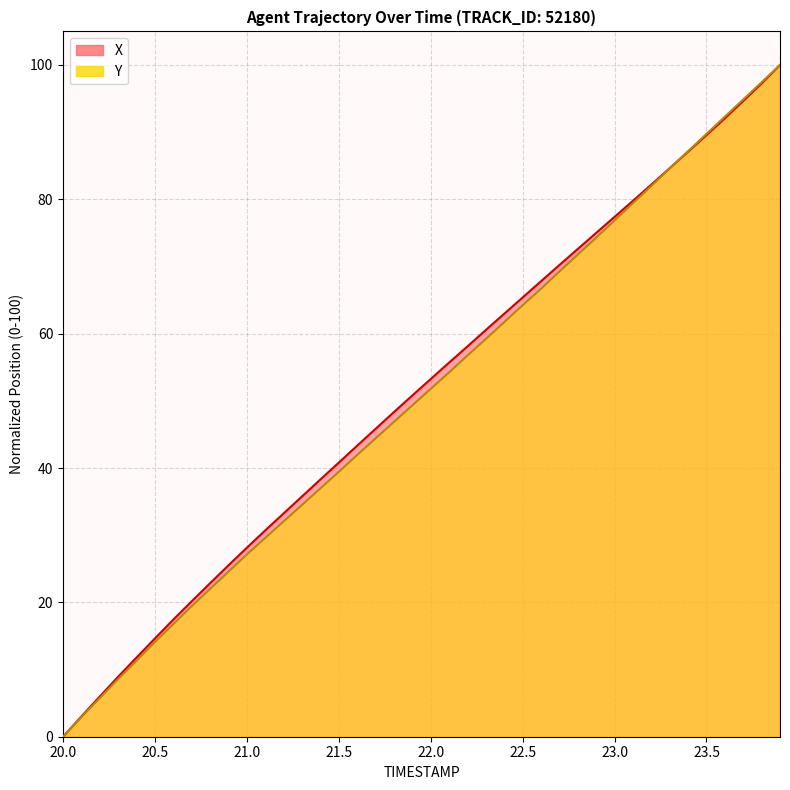

Which series has the widest spread of values?

X